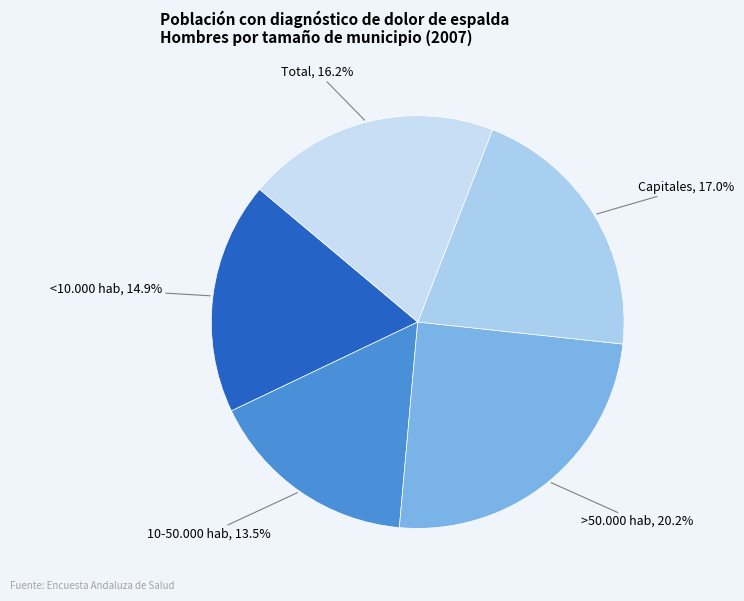

Combined, do <10.000 hab and >50.000 hab account for over 50%?

No